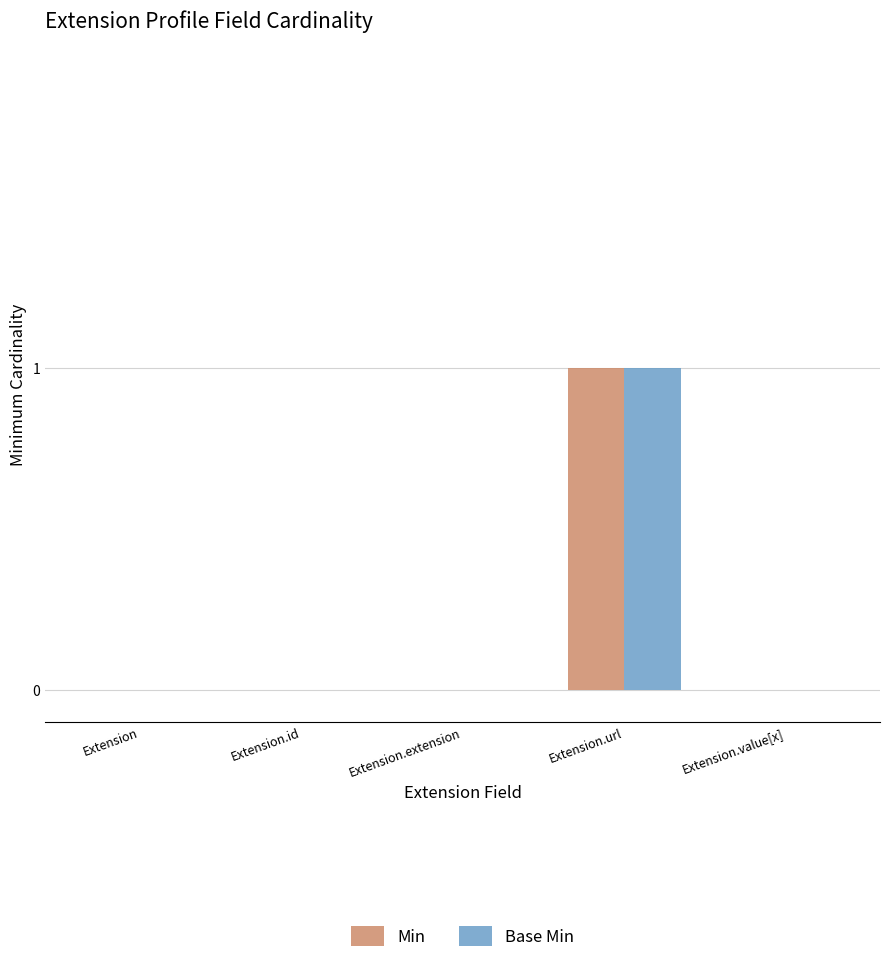

The value of Base Min at Extension.value[x] is 0. True or false?

True